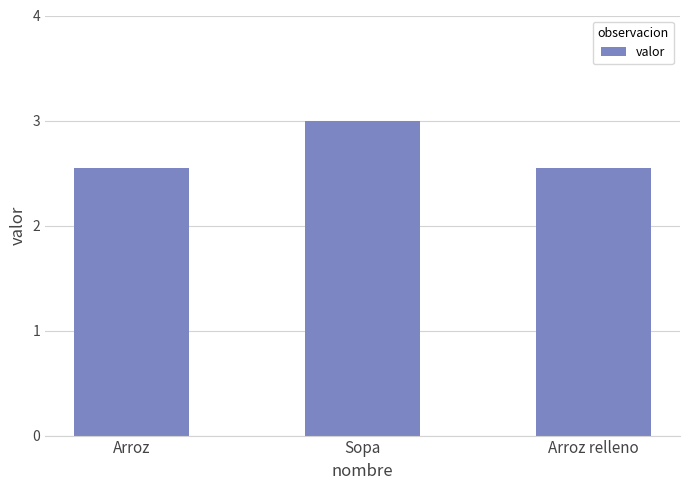

What is the value of the 2nd bar from the left?

3.0